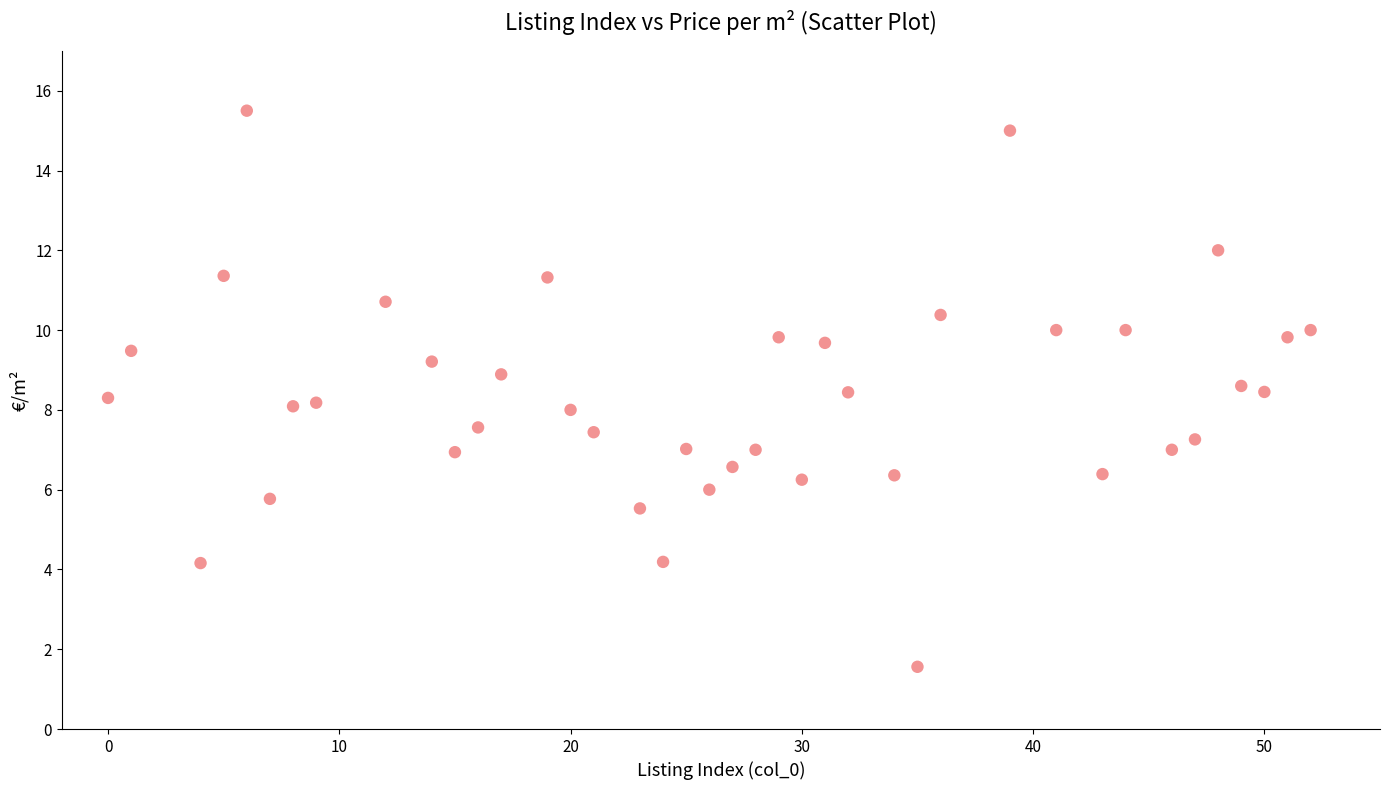

What is the range of Y values (max minus min)?

13.9